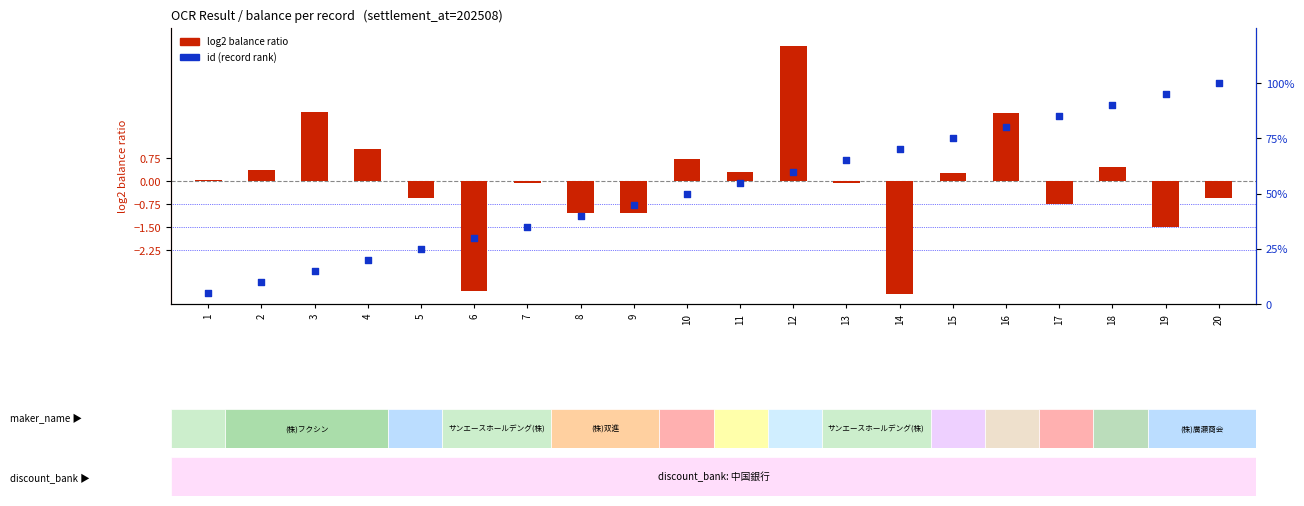

What are all the series names shown in the legend?

log2 balance ratio, id (record rank)